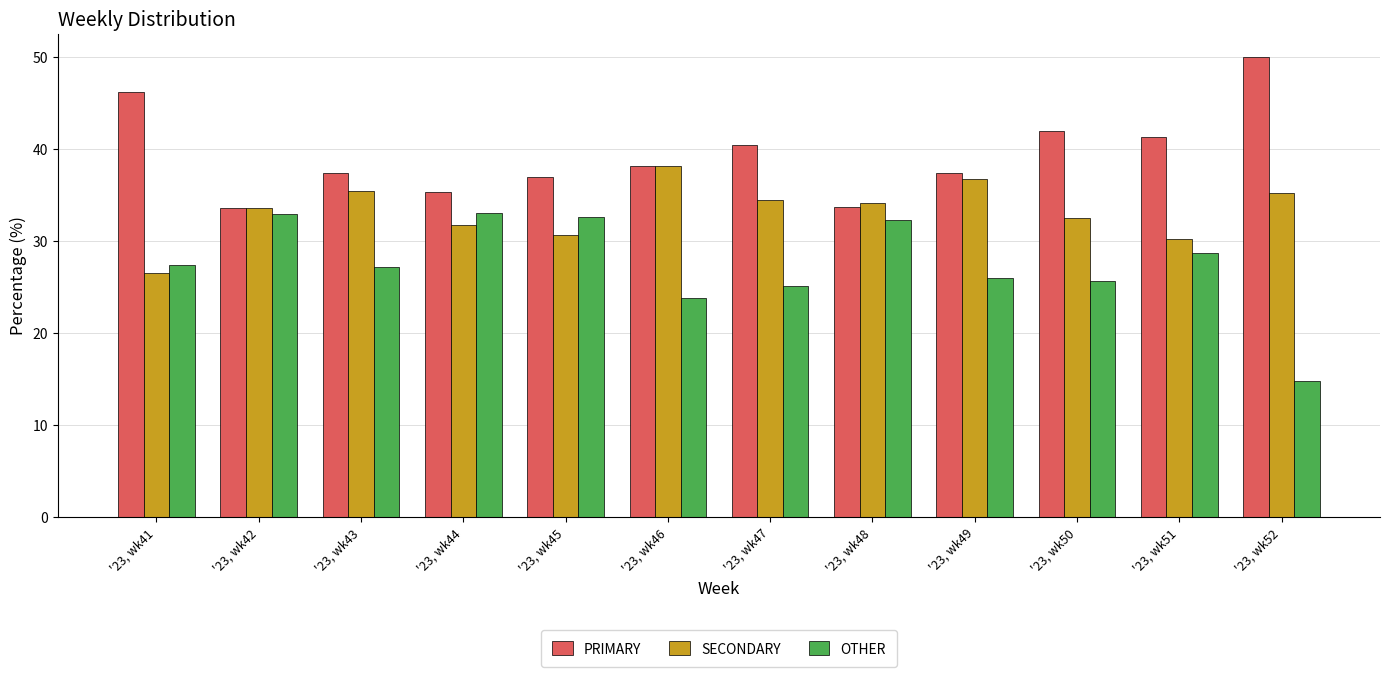

Rank the categories by SECONDARY value from highest to lowest.

'23, wk46, '23, wk49, '23, wk43, '23, wk52, '23, wk47, '23, wk48, '23, wk42, '23, wk50, '23, wk44, '23, wk45, '23, wk51, '23, wk41